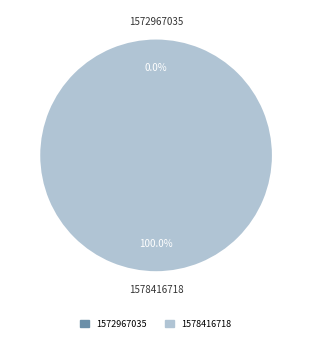

Is there a majority slice in this chart?

Yes